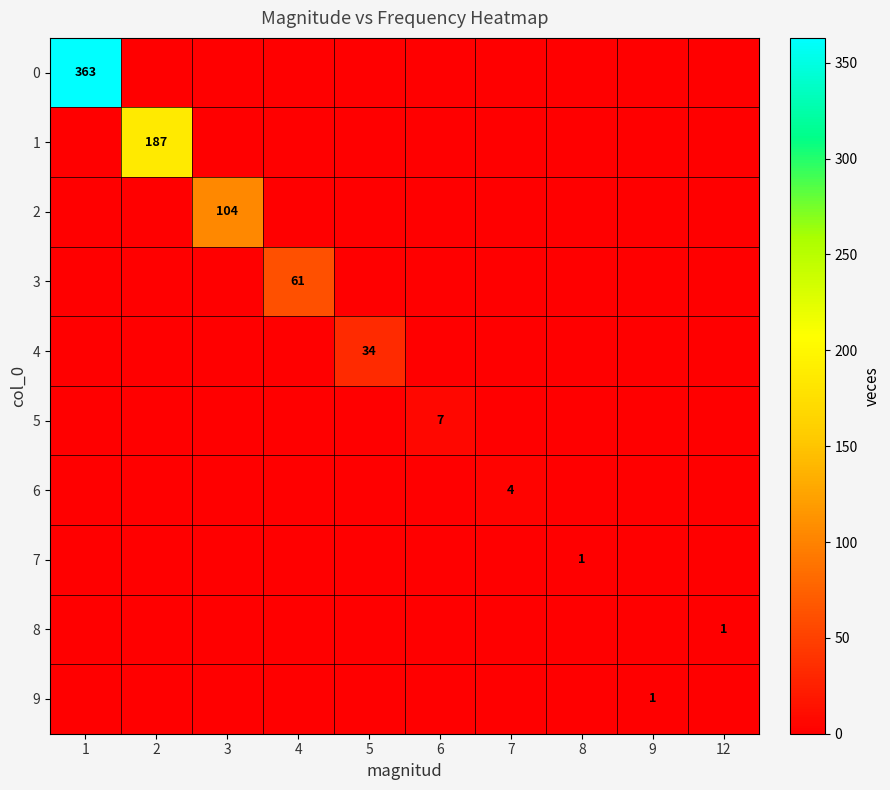

Is it true that 7 equals 0 at 8?

False